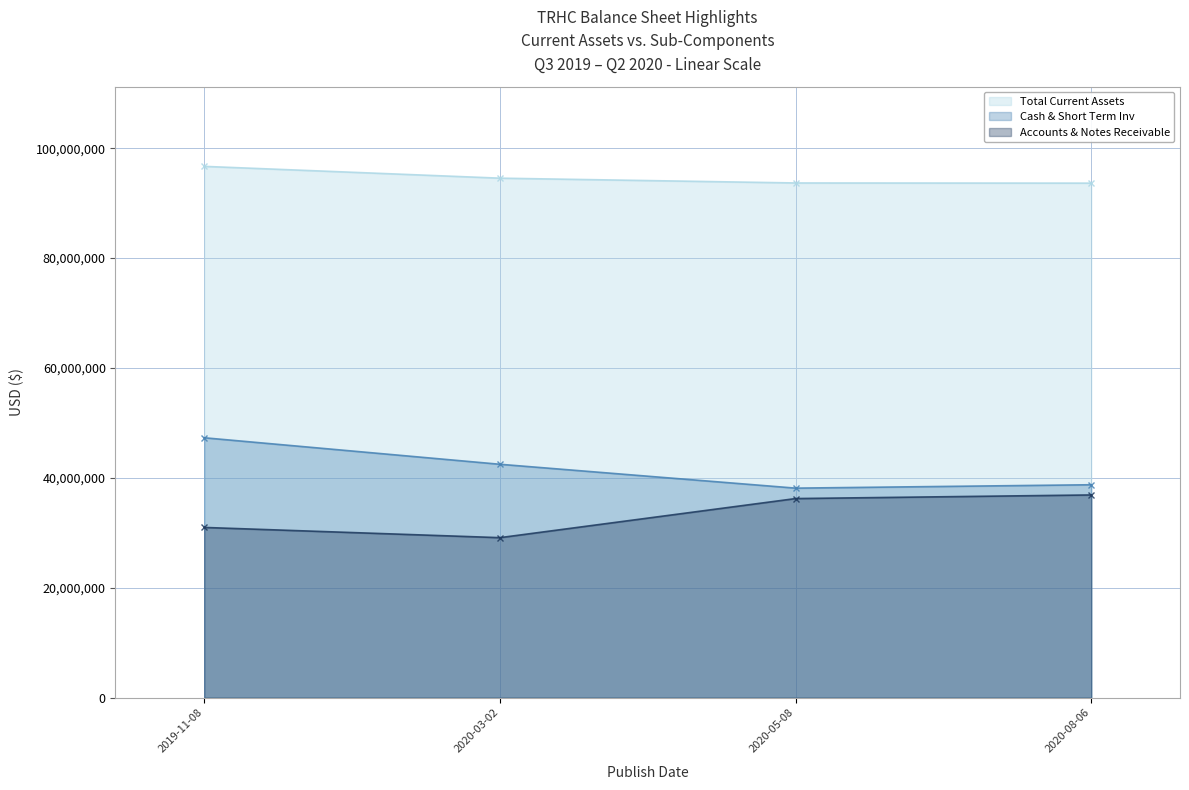

True or false: Total Current Assets and Accounts & Notes Receivable cross at least once.

False